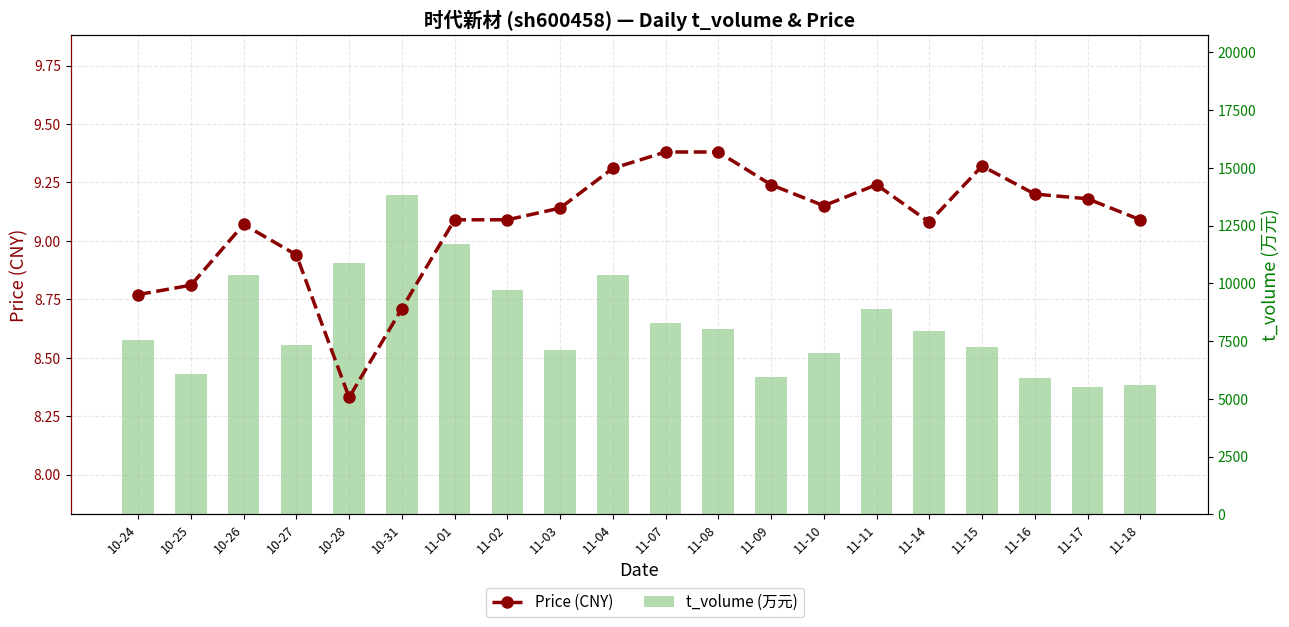

What is the label of the 16th bar from the right?

10-28